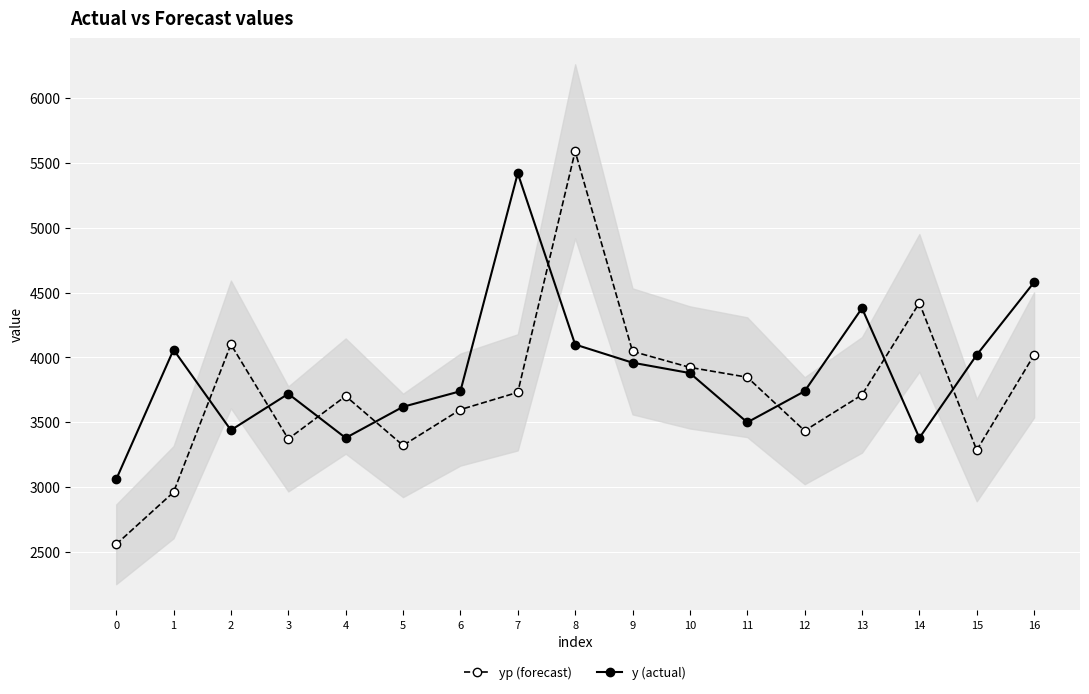

What is the difference between the y (actual) values at 9 and 14?

580.0